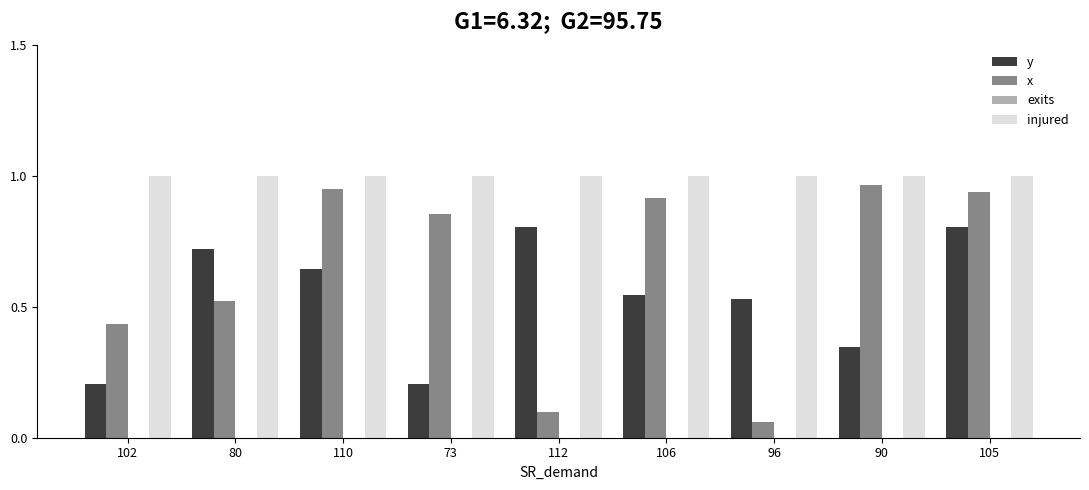

Count the number of categories in the chart.

9